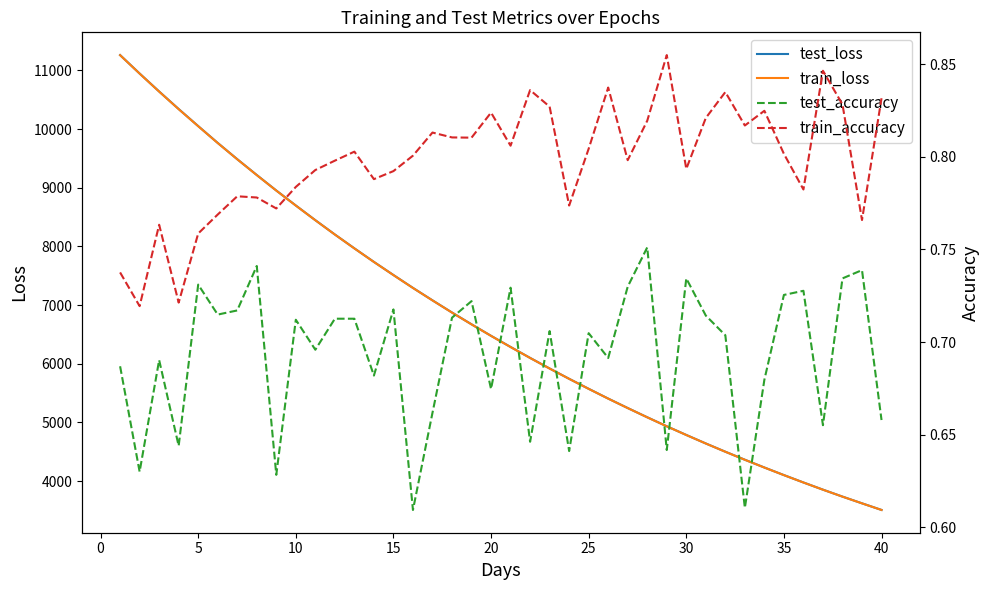

What is the highest value of the test_loss series?

11260.6